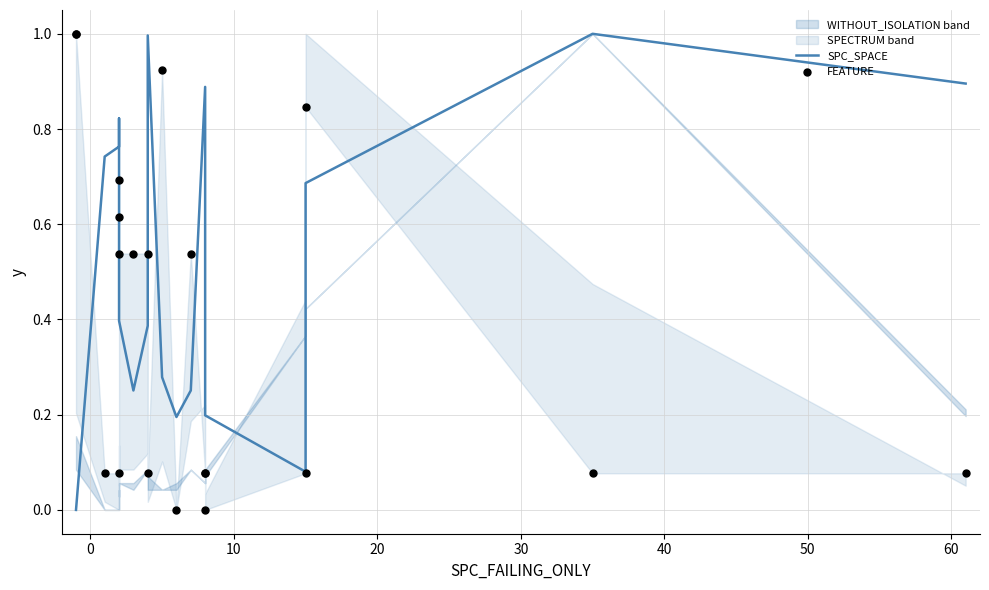

Which series contains the lowest Y value?

SPC_SPACE